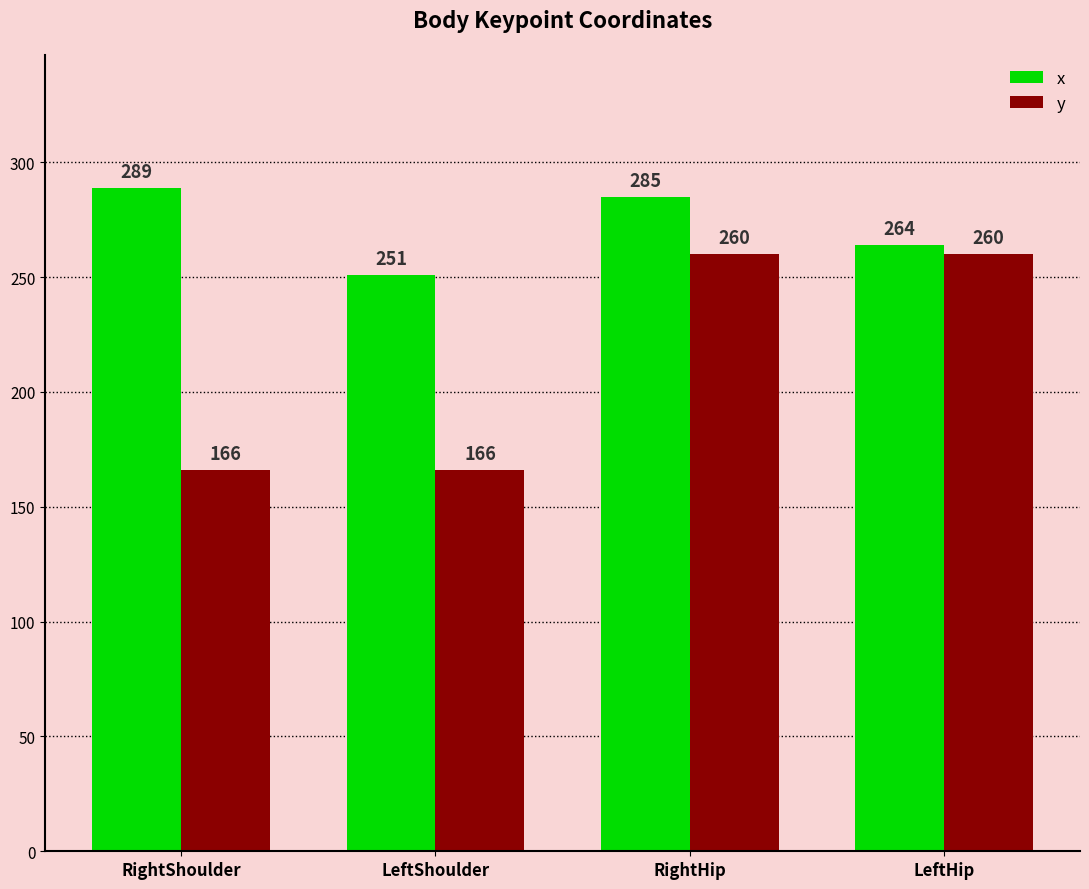

What is the average value of the y series?

213